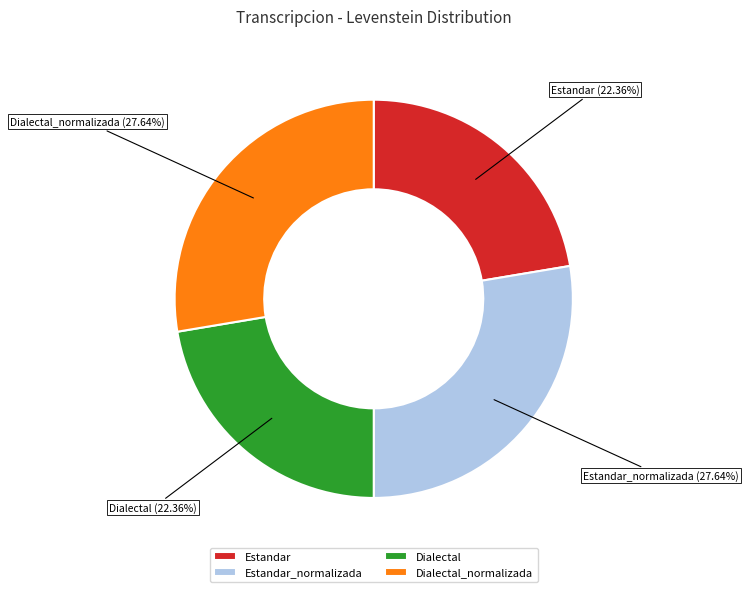

How many segments does this pie chart have?

4